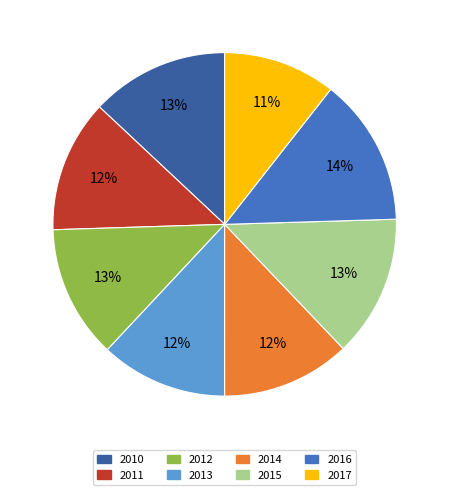

Is 2013 the majority of the pie?

No